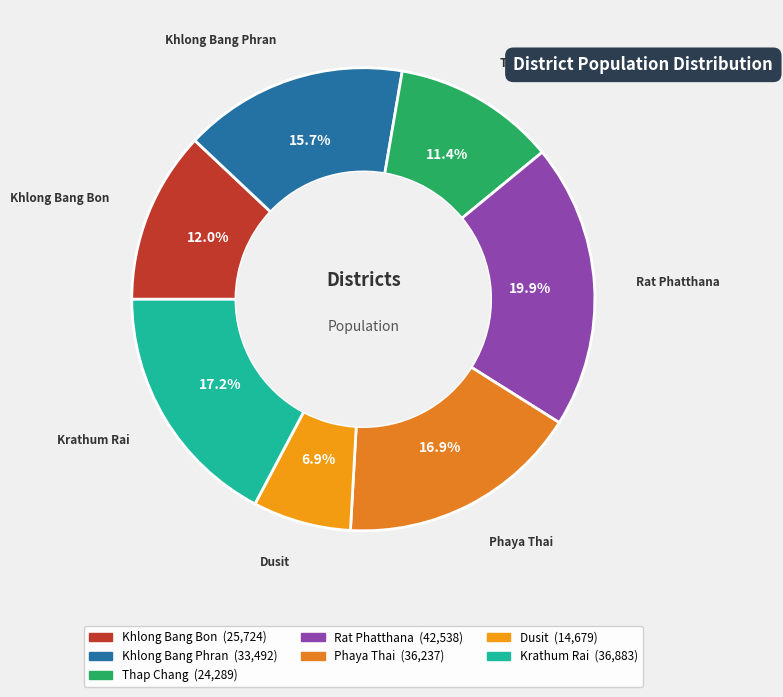

Which category has the smallest portion of the pie?

Dusit